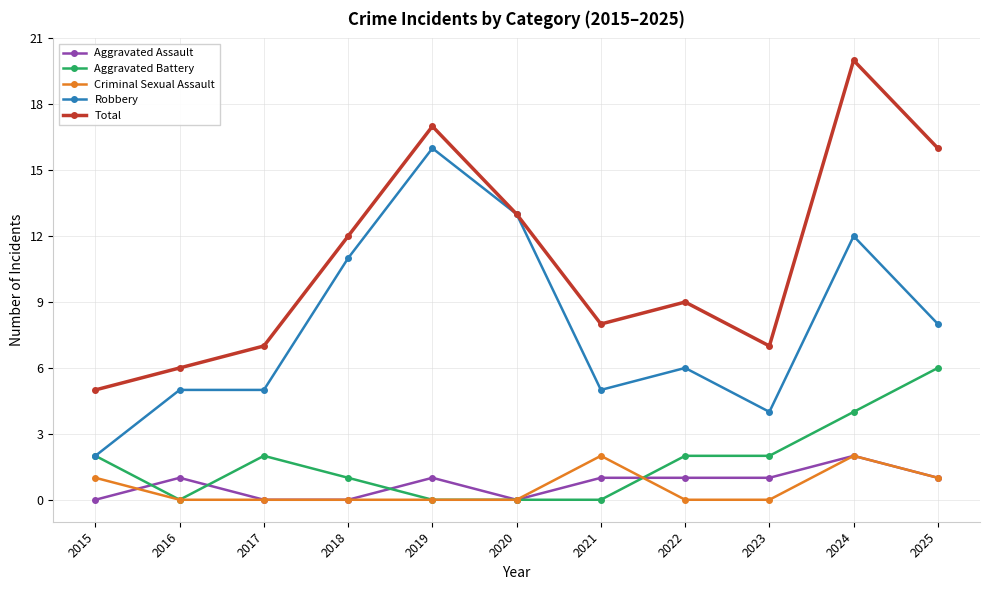

The value of Criminal Sexual Assault at 2019 is 0. True or false?

True